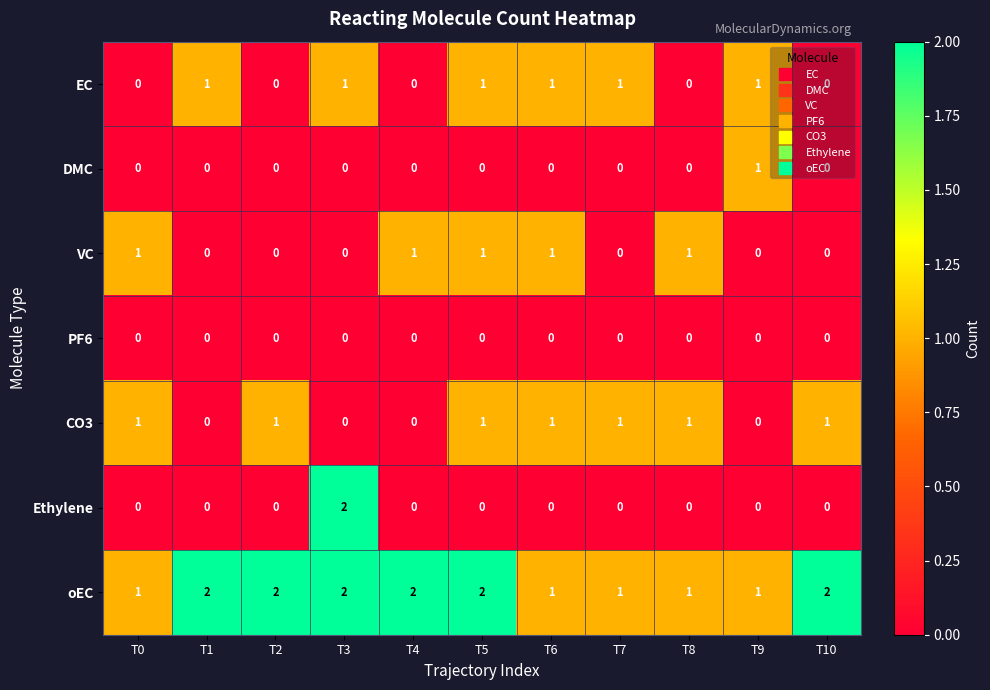

How many data points does each series have?

11